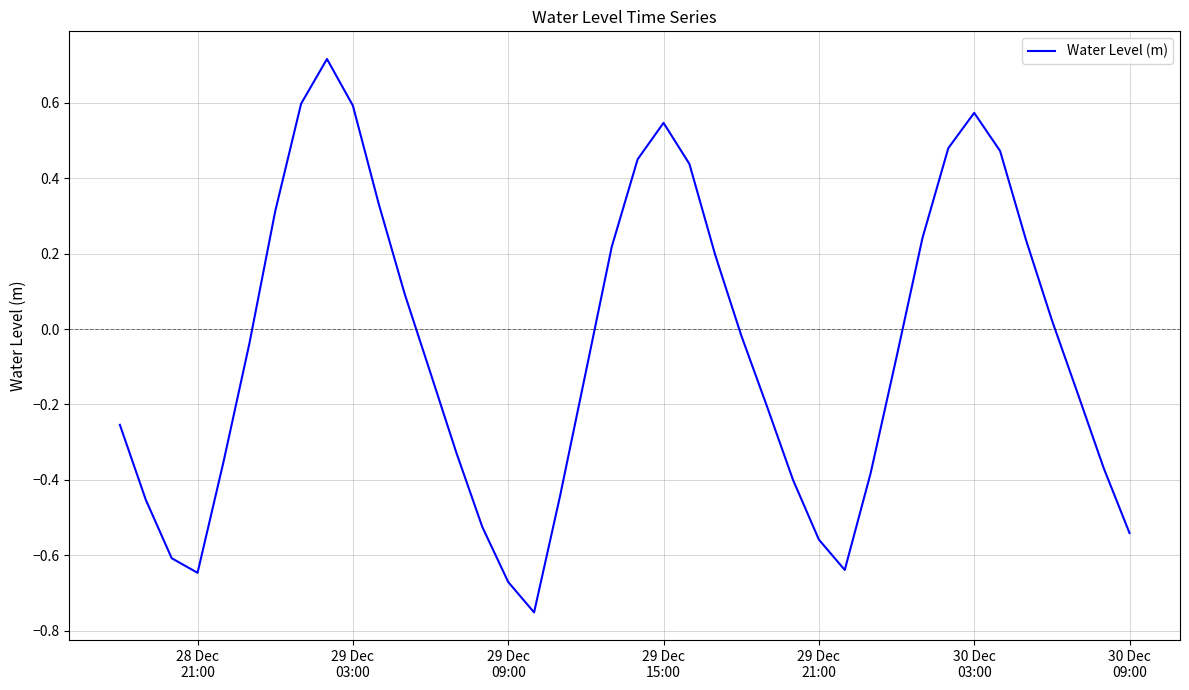

Reading right to left, what are all the values shown in this chart?

-0.5	-0.4	-0.2	0.0	0.2	0.5	0.6	0.5	0.2	-0.1	-0.4	-0.6	-0.6	-0.4	-0.2	-0.0	0.2	0.4	0.5	0.5	0.2	-0.1	-0.4	-0.8	-0.7	-0.5	-0.3	-0.1	0.1	0.3	0.6	0.7	0.6	0.3	-0.0	-0.4	-0.6	-0.6	-0.5	-0.3